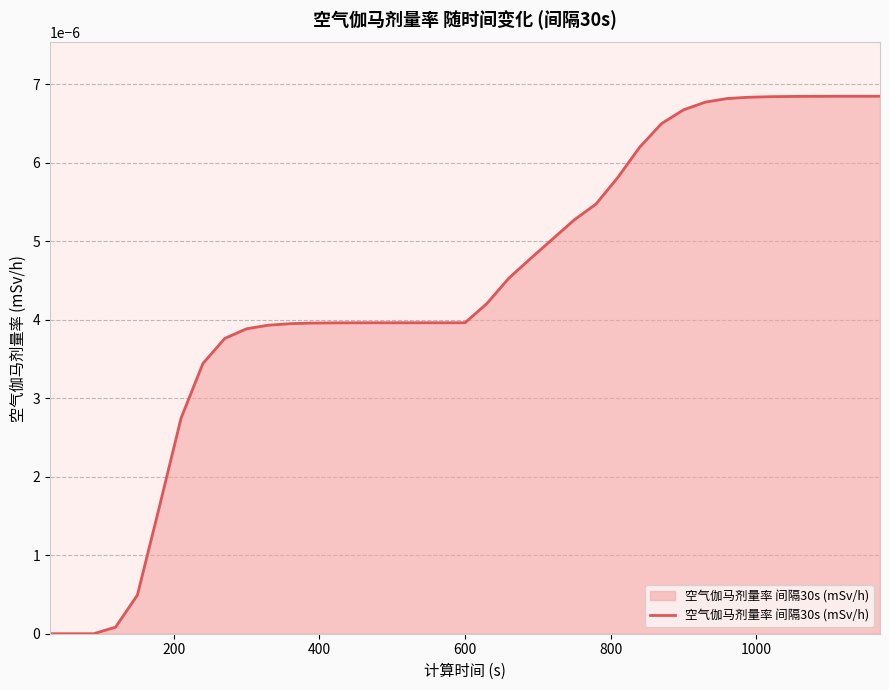

How many distinct data groups are displayed?

1